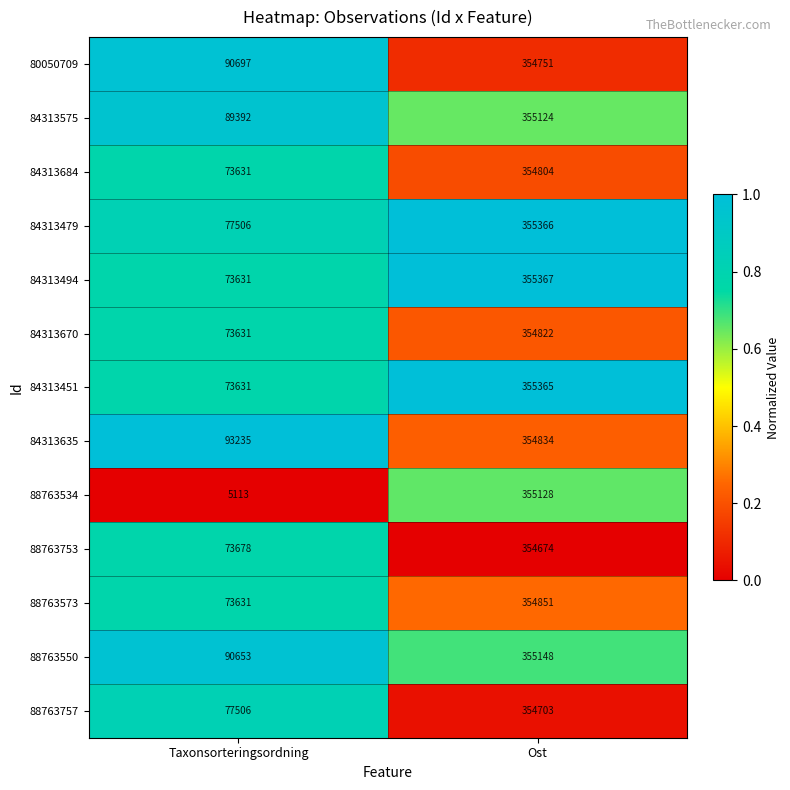

What is the sum of the 84313479 values at Ost and Taxonsorteringsordning?

432872